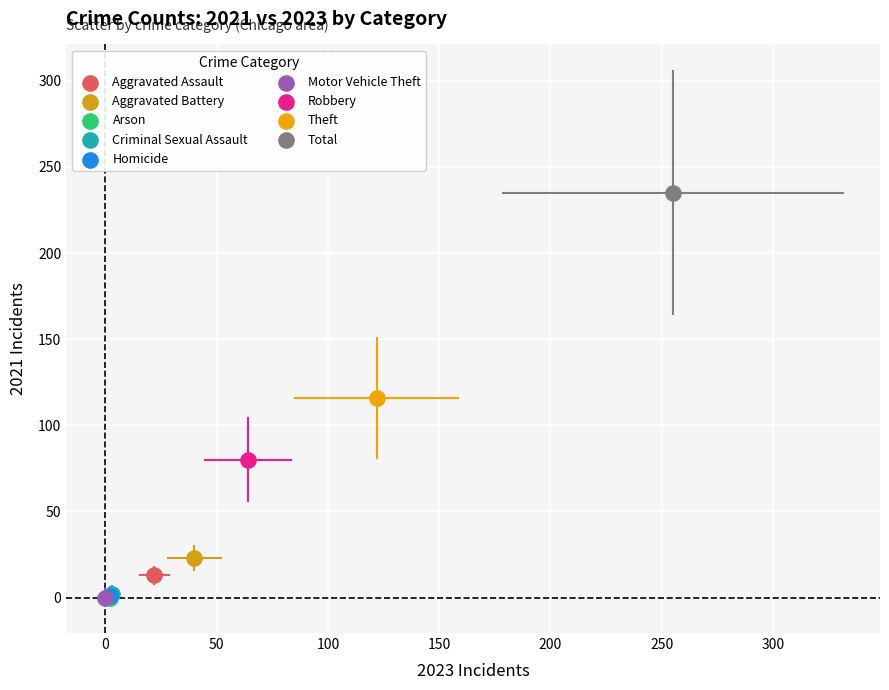

What are all the series names shown in the legend?

Aggravated Assault, Aggravated Battery, Arson, Criminal Sexual Assault, Homicide, Motor Vehicle Theft, Robbery, Theft, Total